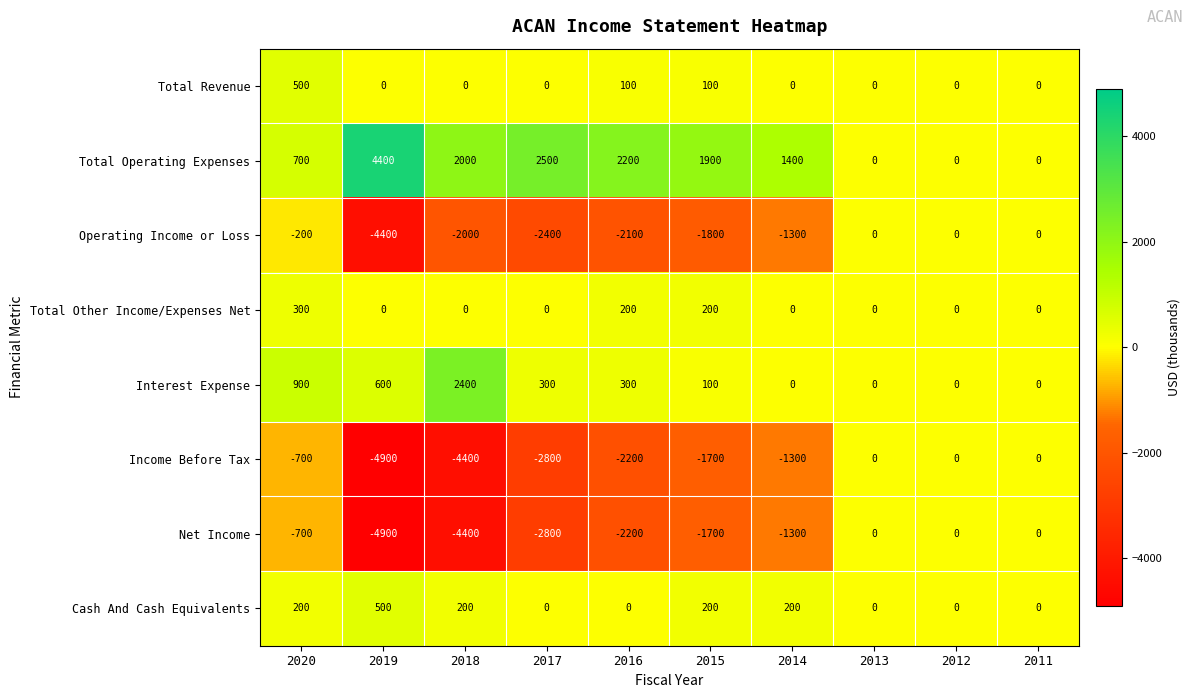

What is the average value of the Total Operating Expenses series?

1510